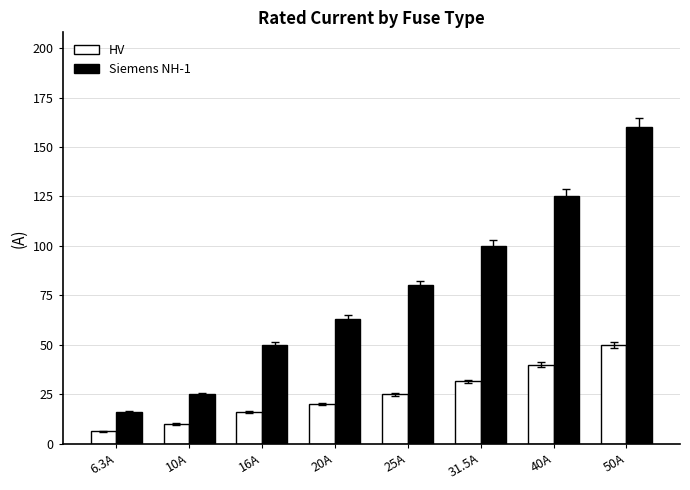

Which label corresponds to the largest value in the chart?

50A